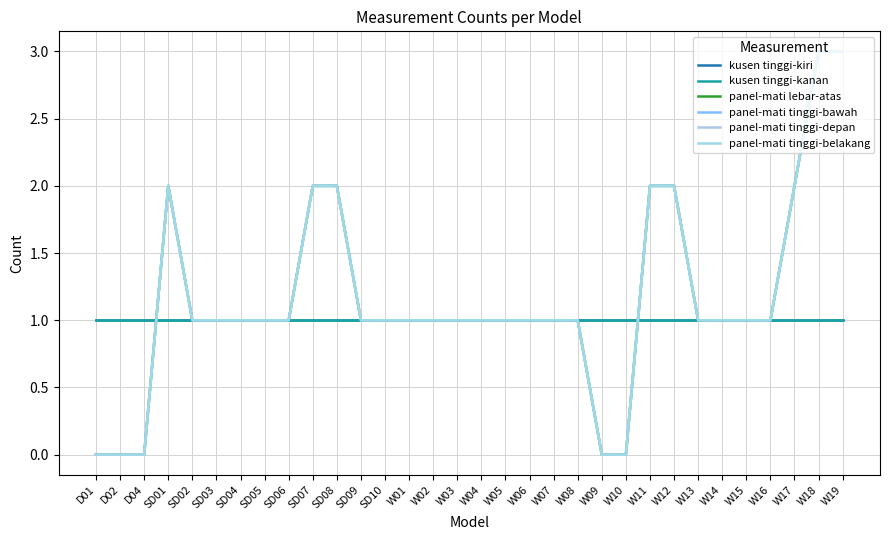

Does the chart have visible grid lines?

Yes